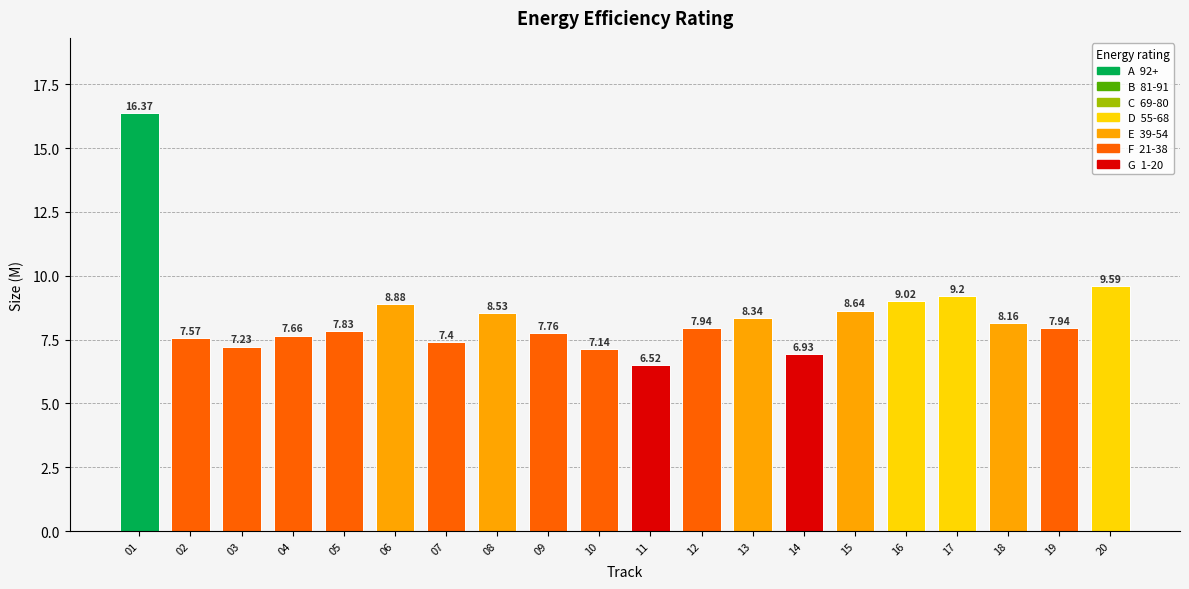

What is the average value?

8.4